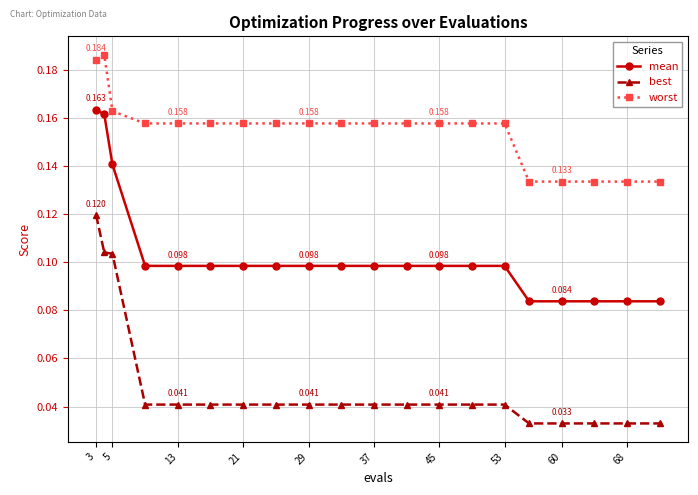

Rank the series by their average value, from lowest to highest.

best, mean, worst